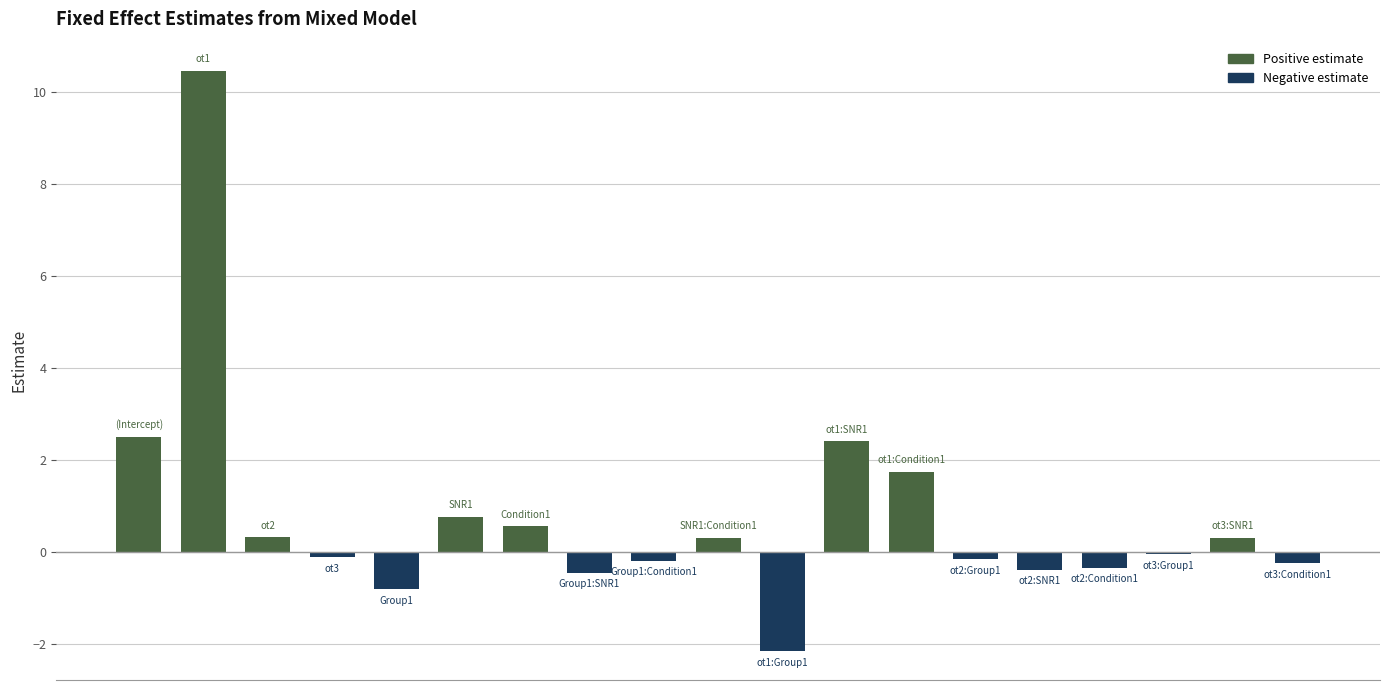

What is the sum of all values?

14.6